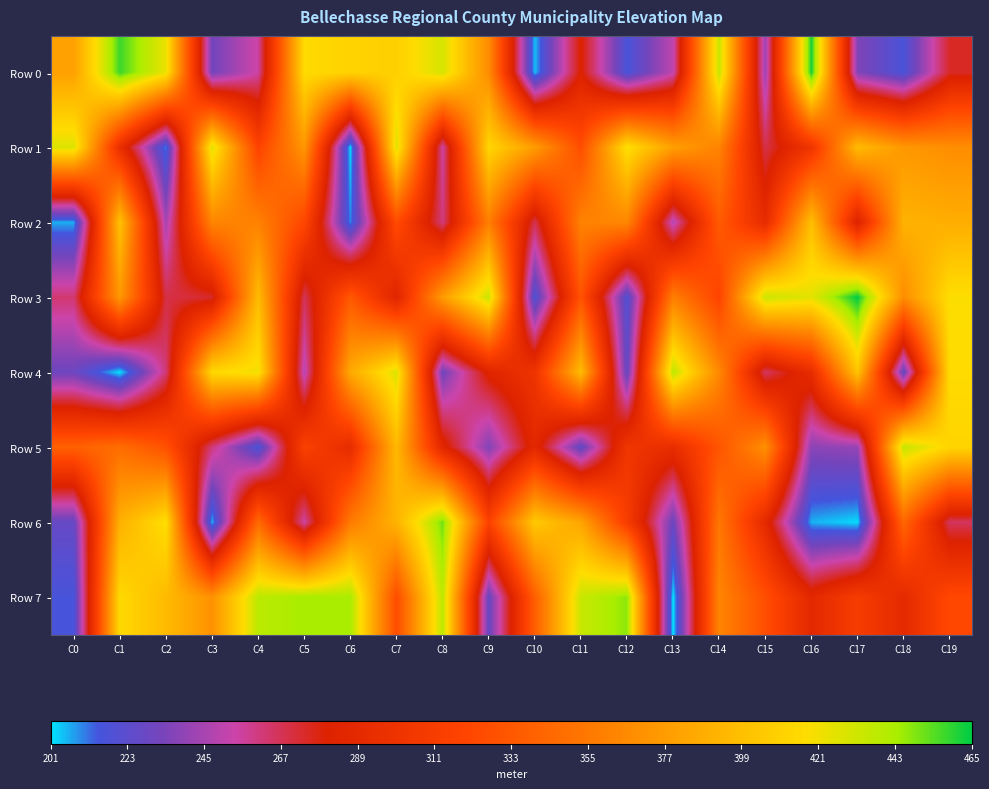

Reading right to left, list all the values displayed in this chart.

Row 0: C19=274.3	C18=216.6	C17=235.5	C16=462.4	C15=242.1	C14=434.8	C13=250.8	C12=216.4	C11=281.2	C10=204.5	C9=367.5	C8=430.1	C7=409.1	C6=411.0	C5=416.4	C4=254.9	C3=231.7	C2=423.8	C1=457.5	C0=380.3
Row 1: C19=368.4	C18=374.7	C17=396.3	C16=302.0	C15=268.6	C14=361.6	C13=379.4	C12=419.0	C11=326.1	C10=377.6	C9=412.9	C8=255.1	C7=427.7	C6=202.3	C5=374.0	C4=318.0	C3=427.4	C2=210.5	C1=295.1	C0=428.1
Row 2: C19=388.1	C18=390.9	C17=280.4	C16=399.1	C15=291.6	C14=335.3	C13=248.0	C12=364.1	C11=361.2	C10=267.9	C9=359.0	C8=261.2	C7=325.1	C6=209.9	C5=321.0	C4=361.0	C3=363.0	C2=244.6	C1=400.6	C0=206.1
Row 3: C19=418.3	C18=367.8	C17=465.0	C16=425.7	C15=433.4	C14=318.4	C13=359.2	C12=219.1	C11=330.3	C10=217.8	C9=433.8	C8=377.1	C7=283.7	C6=333.9	C5=266.6	C4=396.9	C3=273.1	C2=269.4	C1=375.2	C0=263.1
Row 4: C19=416.3	C18=226.7	C17=402.0	C16=293.4	C15=265.0	C14=365.0	C13=437.6	C12=226.8	C11=397.1	C10=301.5	C9=283.9	C8=230.7	C7=428.4	C6=385.8	C5=248.6	C4=421.7	C3=414.7	C2=262.3	C1=201.3	C0=229.6
Row 5: C19=412.3	C18=434.9	C17=240.7	C16=237.9	C15=370.0	C14=331.1	C13=293.8	C12=303.4	C11=225.5	C10=288.1	C9=235.8	C8=286.5	C7=395.1	C6=292.2	C5=315.7	C4=216.6	C3=261.4	C2=328.8	C1=347.9	C0=339.3
Row 6: C19=265.6	C18=343.4	C17=202.0	C16=205.9	C15=289.5	C14=354.2	C13=229.3	C12=311.6	C11=383.1	C10=404.8	C9=317.4	C8=450.9	C7=391.9	C6=356.5	C5=254.5	C4=345.9	C3=205.6	C2=418.4	C1=390.3	C0=227.0
Row 7: C19=322.4	C18=289.7	C17=311.2	C16=288.0	C15=326.7	C14=363.5	C13=201.0	C12=447.3	C11=434.4	C10=337.7	C9=227.6	C8=437.9	C7=325.4	C6=443.7	C5=443.7	C4=438.4	C3=370.6	C2=396.3	C1=415.0	C0=215.9